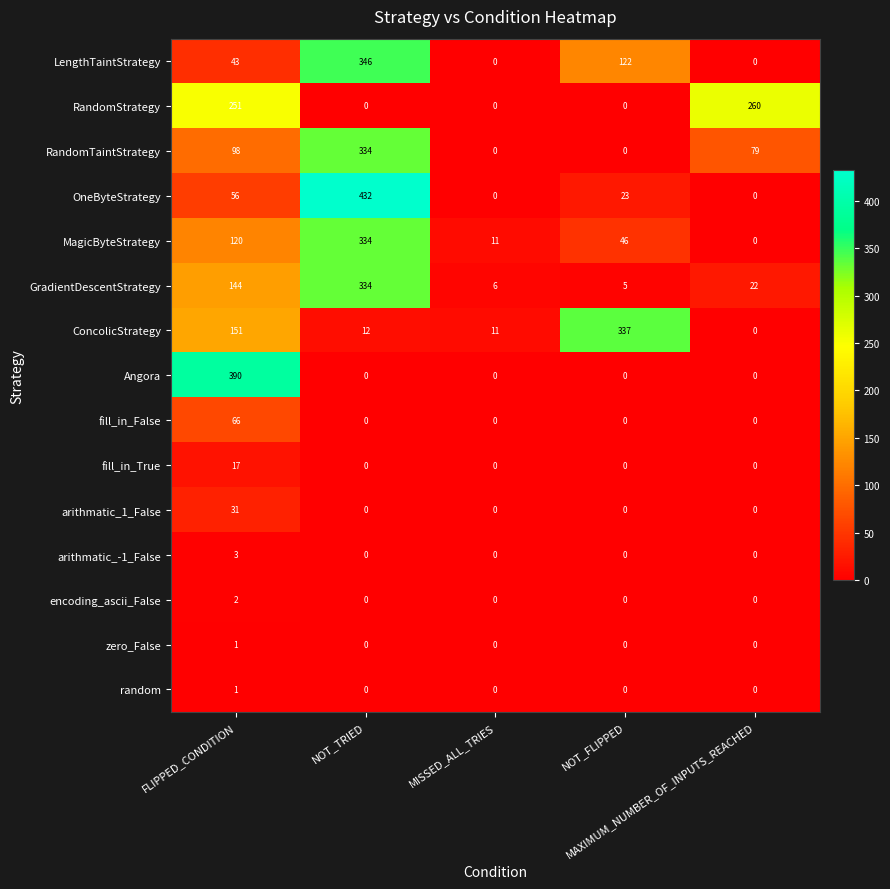

What is the difference between the second highest and second lowest values in the RandomTaintStrategy series?

98